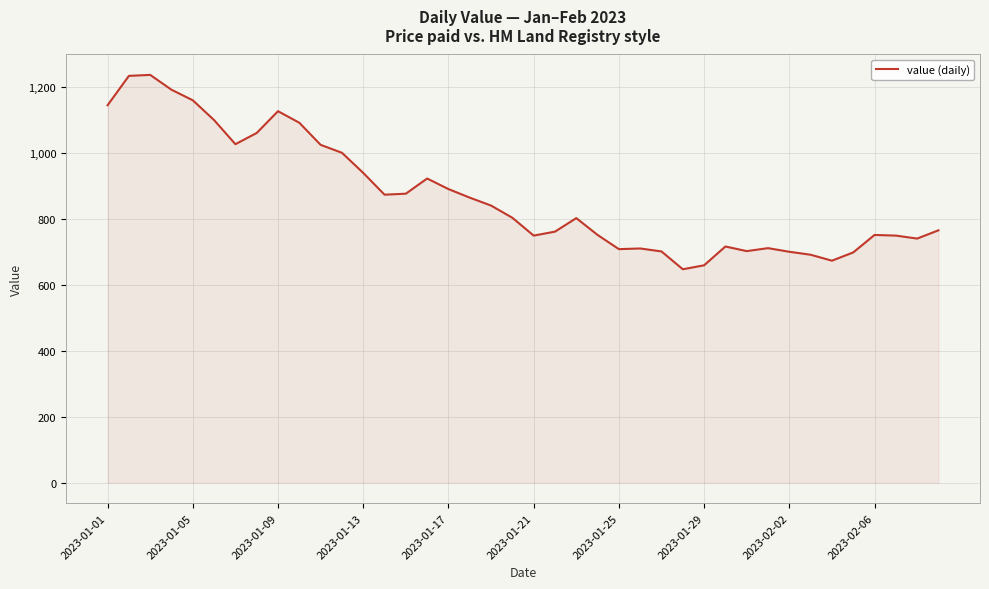

How many lines are shown in the chart?

1